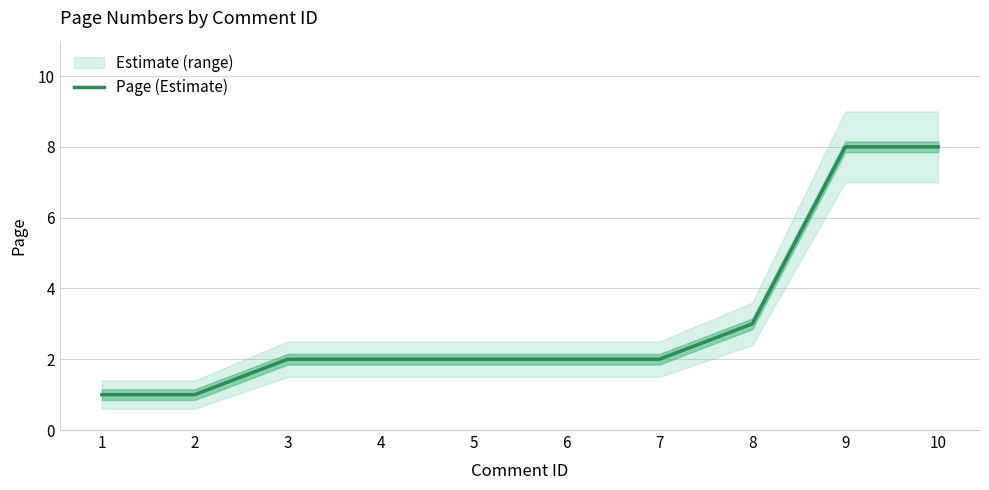

Rank the categories by value from lowest to highest.

1, 2, 3, 4, 5, 6, 7, 8, 9, 10